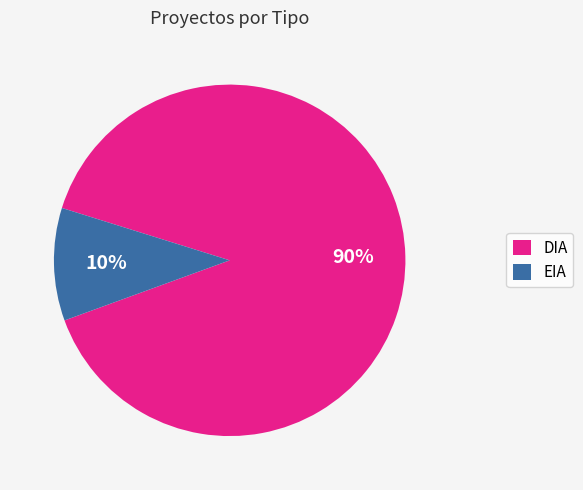

Count the number of slices in the pie.

2